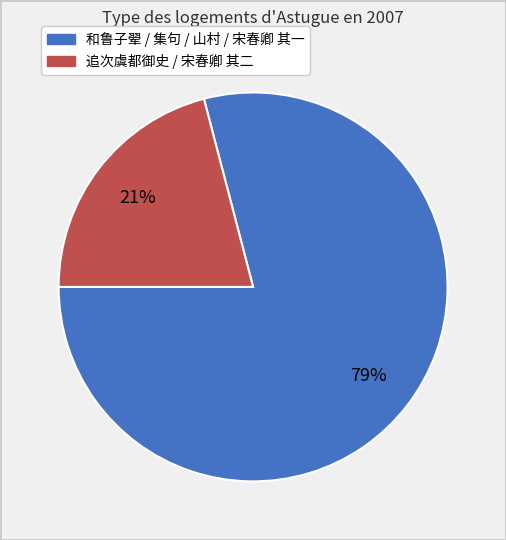

To the nearest percent, what is the average slice percentage?

50%